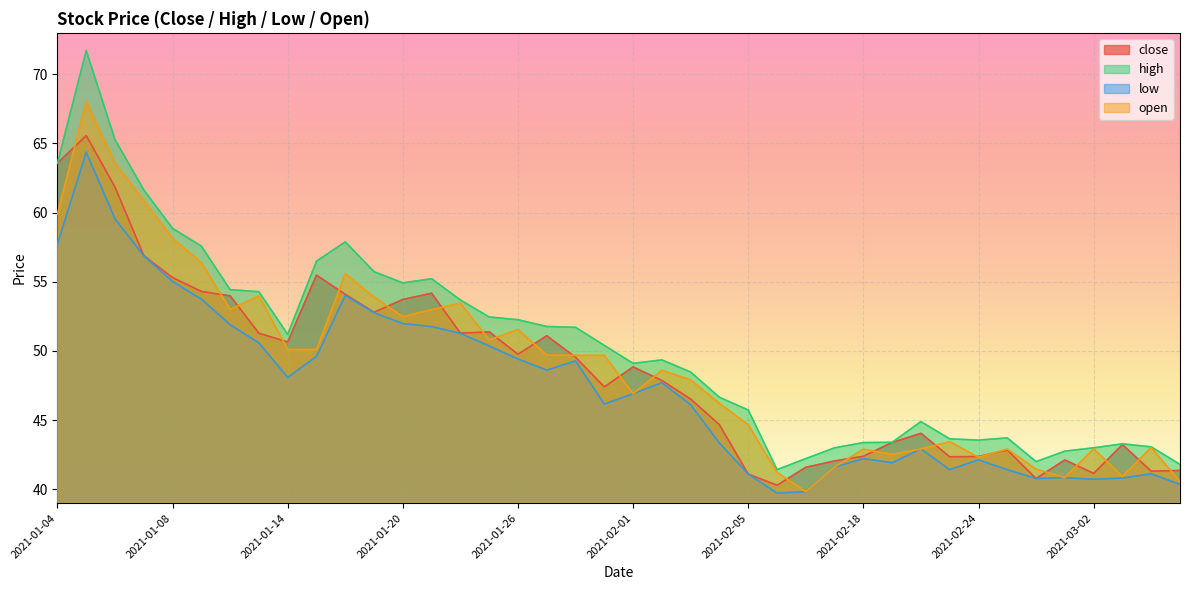

In close, how many points are higher than both neighbors (excluding endpoints)?

10